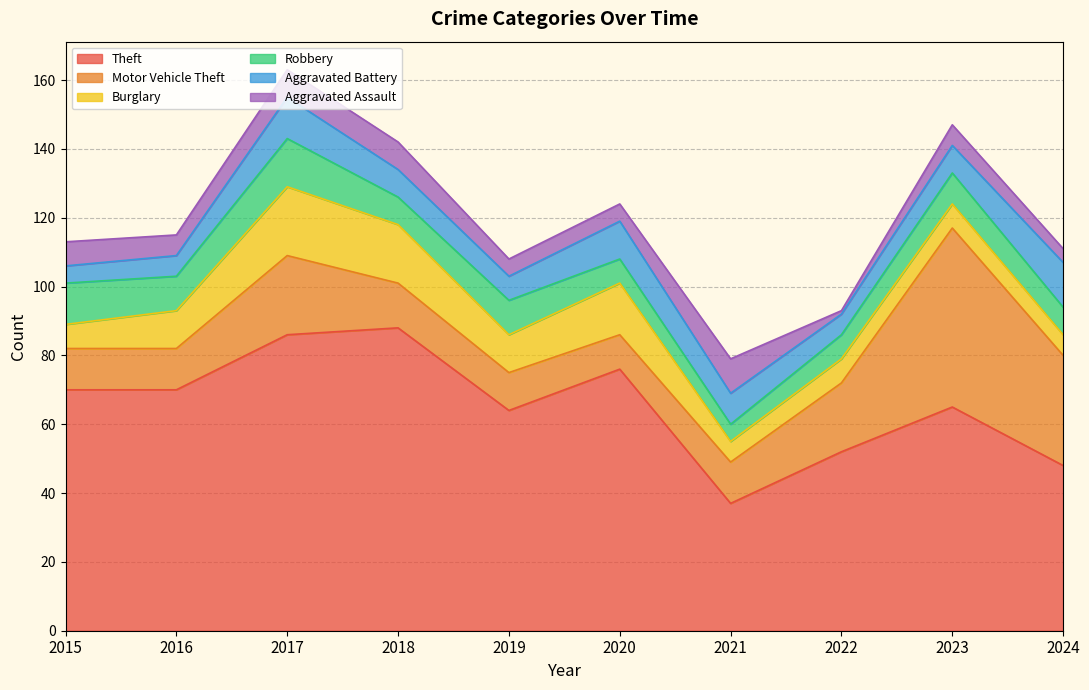

How many data points in Aggravated Battery are above 8?

4